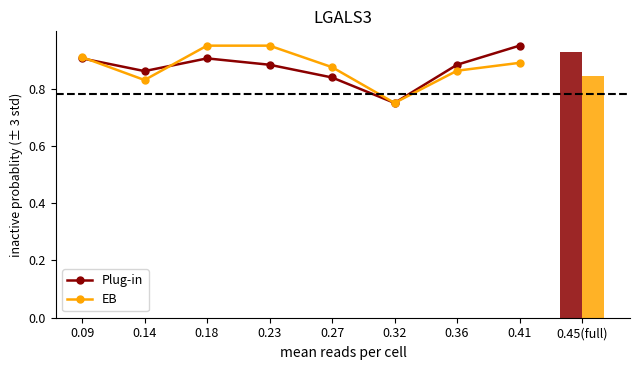

At which label is Plug-in closest to 0?

0.32